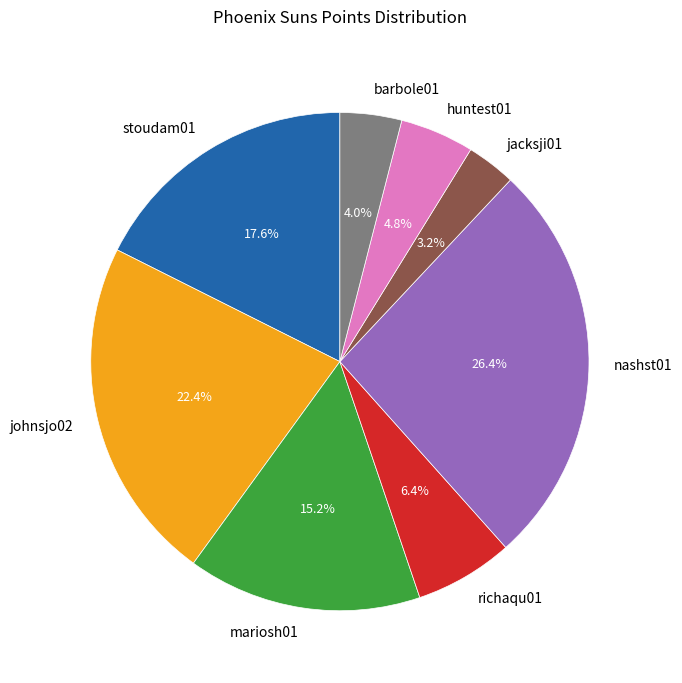

Does richaqu01 account for over 50% of the chart?

No